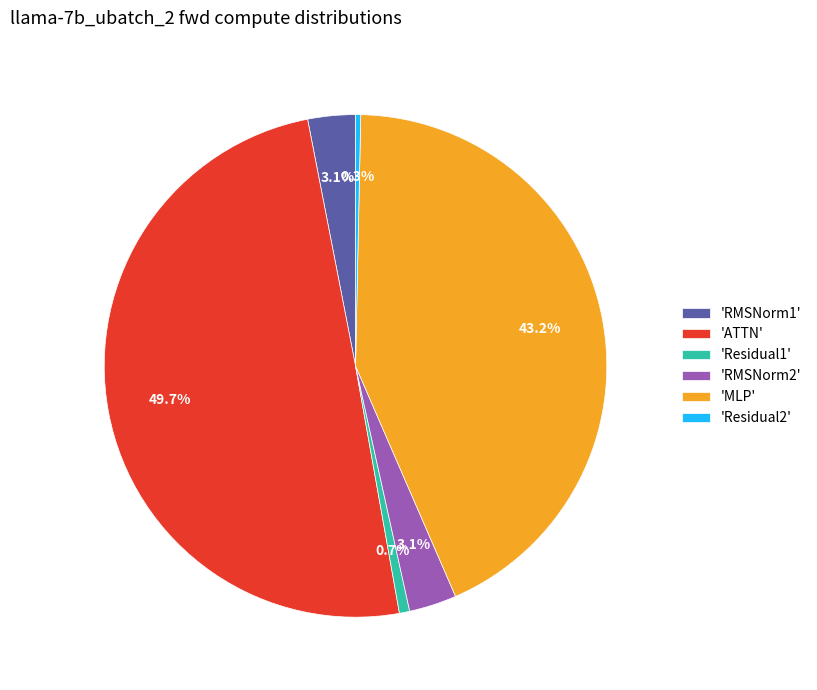

Which category has the biggest portion of the pie?

'ATTN'